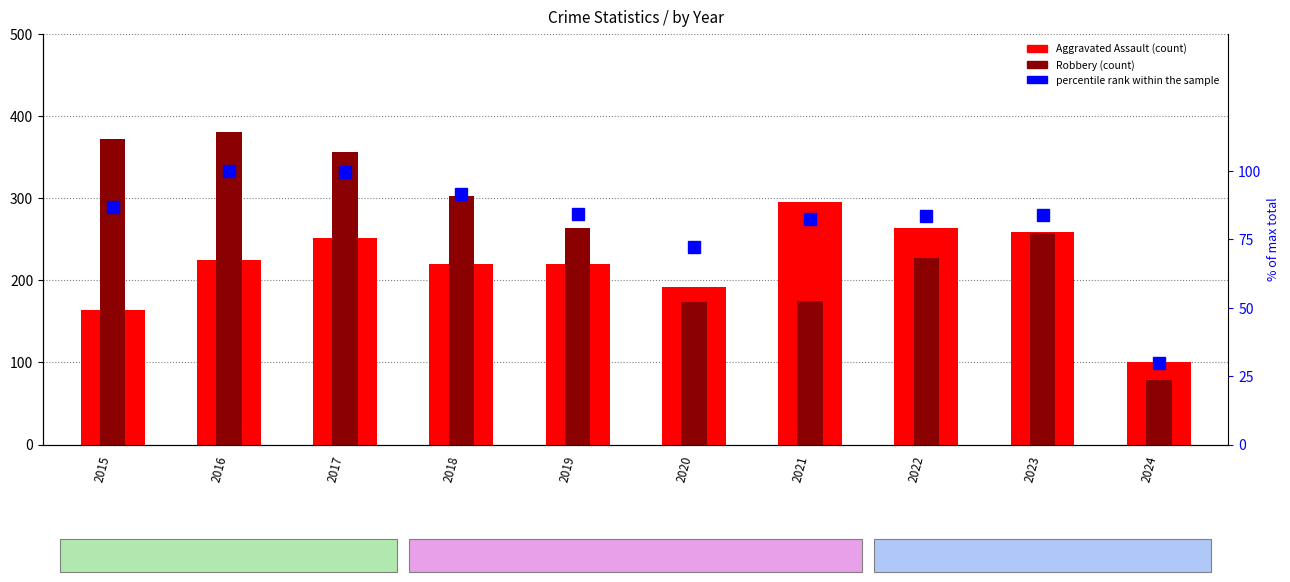

Reading left to right, list all the values displayed in this chart.

Aggravated Assault: 164.0	225.0	251.0	220.0	220.0	192.0	295.0	264.0	259.0	100.0
Robbery: 372.0	381.0	356.0	302.0	263.0	174.0	175.0	227.0	257.0	79.0
% of max total: 86.6	100.0	99.5	91.4	84.0	72.0	82.5	83.4	83.7	29.7